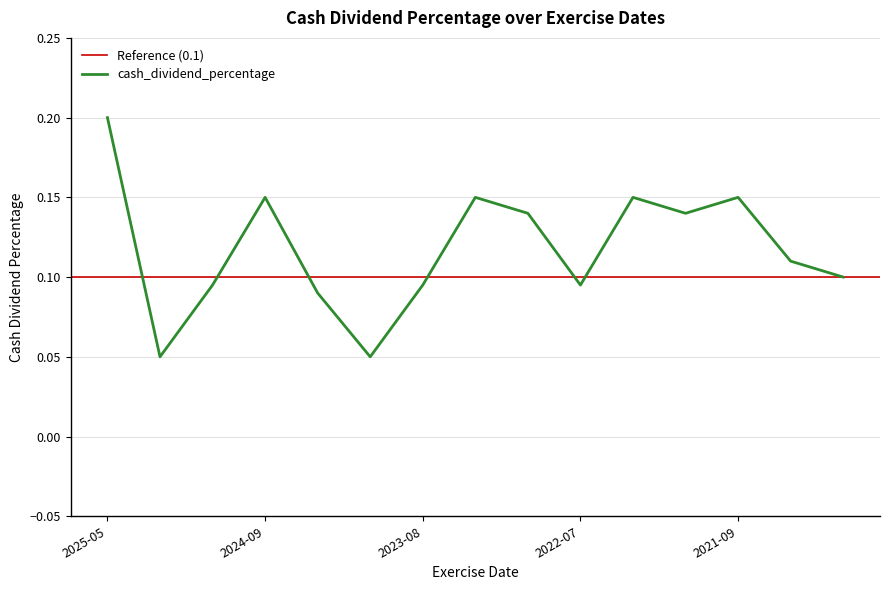

The value of cash_dividend_percentage at 2025-05 is 0.2. True or false?

True